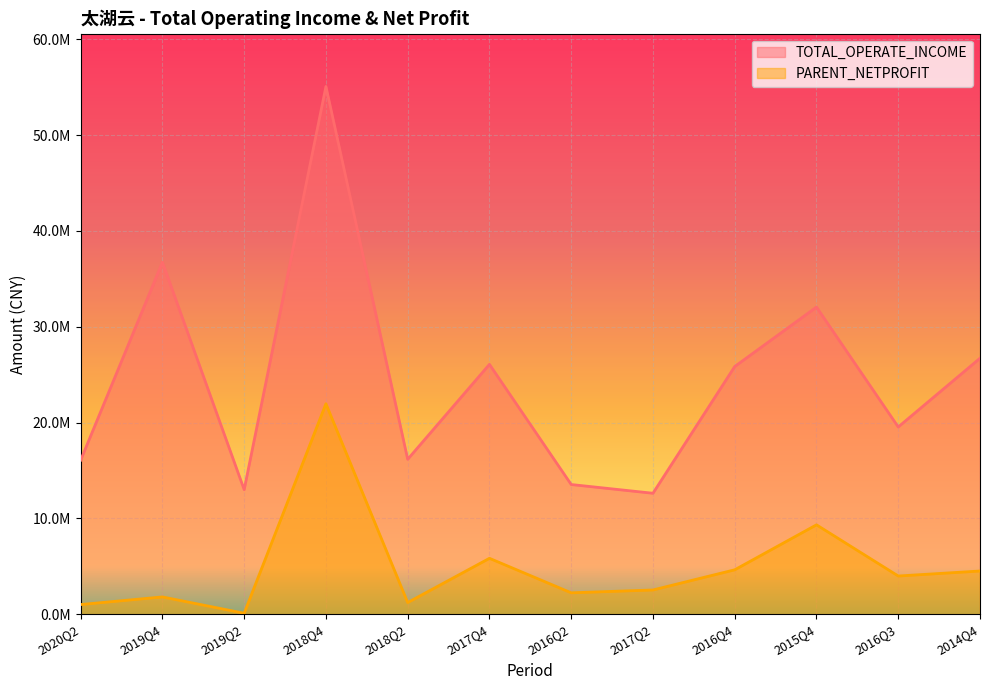

What is the minimum value for TOTAL_OPERATE_INCOME?

12633114.1